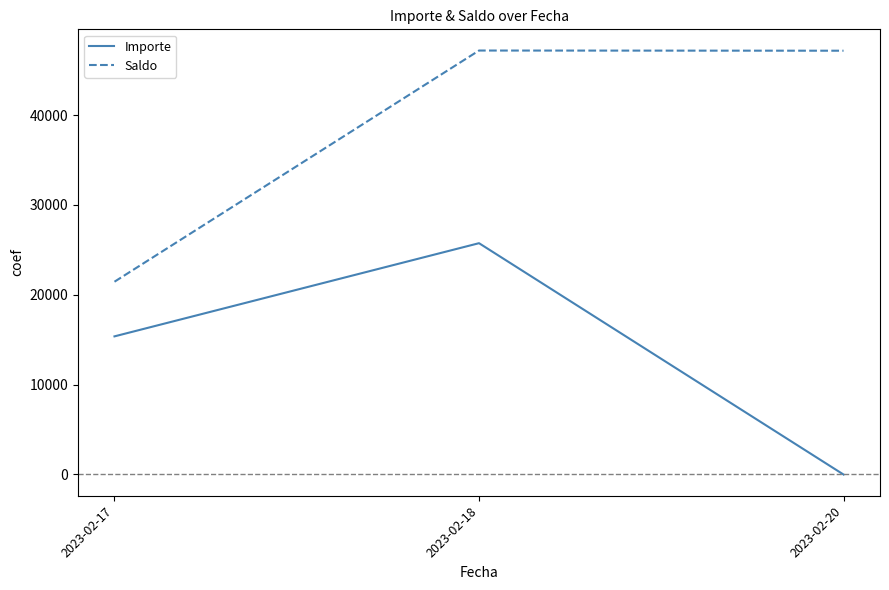

Rank the series by their maximum value, from highest to lowest.

Saldo, Importe